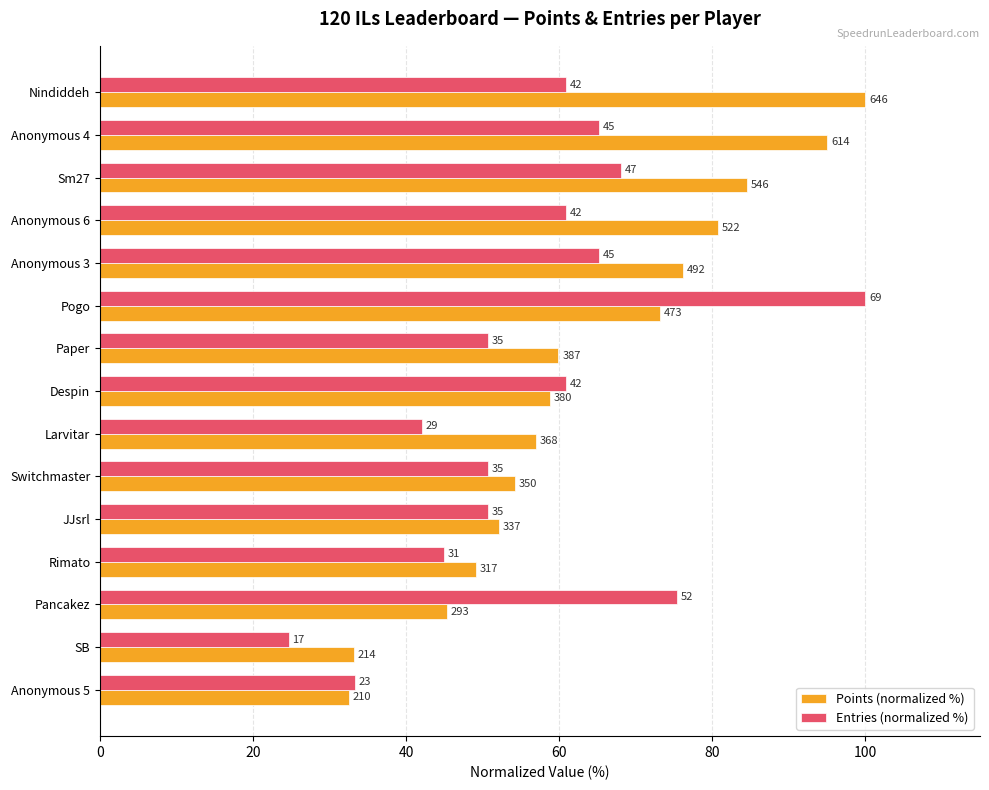

What is the average value of the Entries (normalized %) series?

56.9